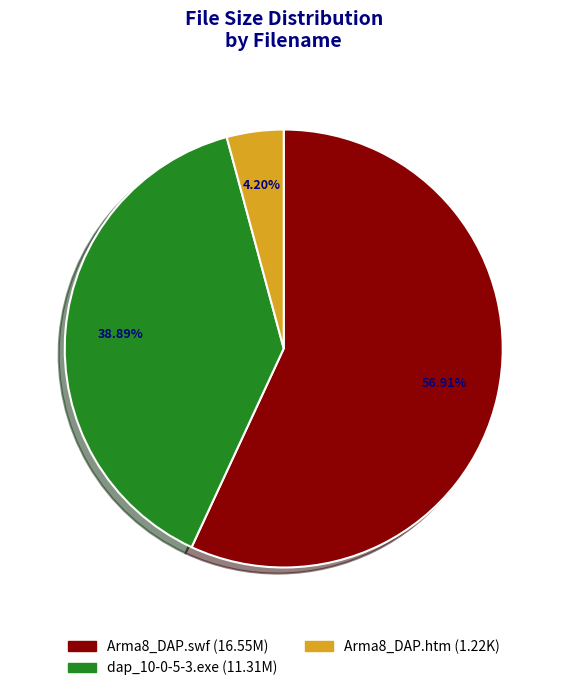

Count the number of slices in the pie.

3